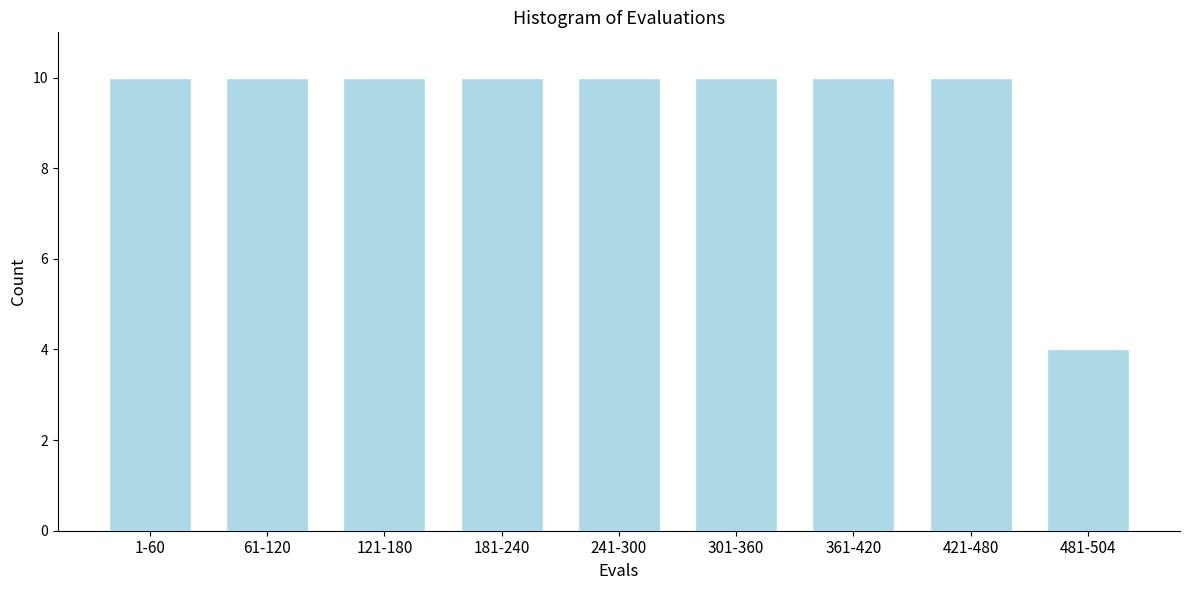

Reading left to right, extract all data points from this chart.

10	10	10	10	10	10	10	10	4